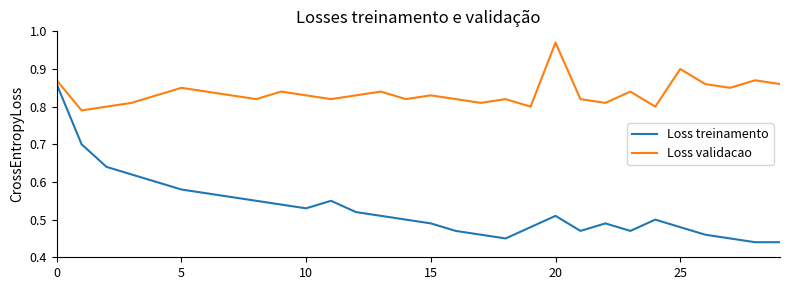

How many series are shown in this chart?

2